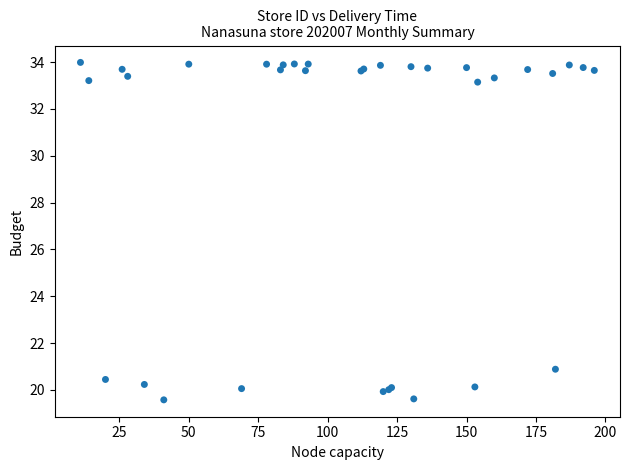

What Y value in the scatter plot is closest to 26?

20.9